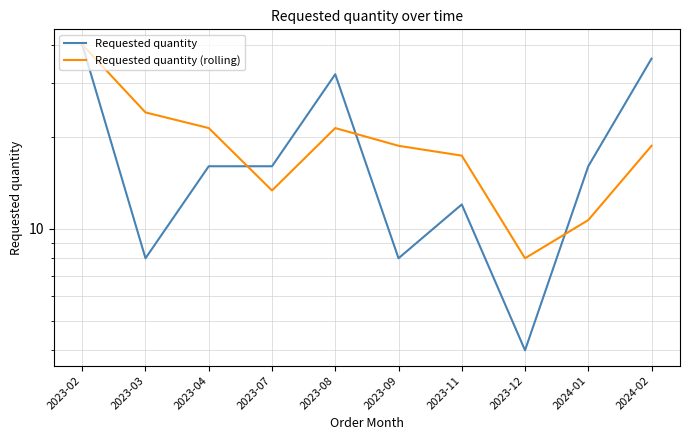

Reading left to right, transcribe all the data shown in this chart.

Requested quantity: 2023-02=40.0	2023-03=8.0	2023-04=16.0	2023-07=16.0	2023-08=32.0	2023-09=8.0	2023-11=12.0	2023-12=4.0	2024-01=16.0	2024-02=36.0
Requested quantity (rolling): 2023-02=40.0	2023-03=24.0	2023-04=21.3	2023-07=13.3	2023-08=21.3	2023-09=18.7	2023-11=17.3	2023-12=8.0	2024-01=10.7	2024-02=18.7